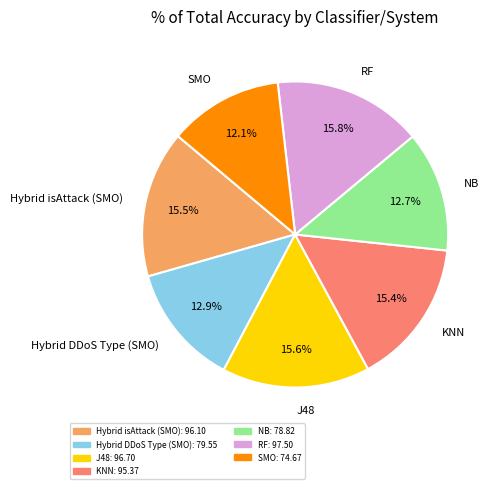

Does RF represent more than half of the total?

No